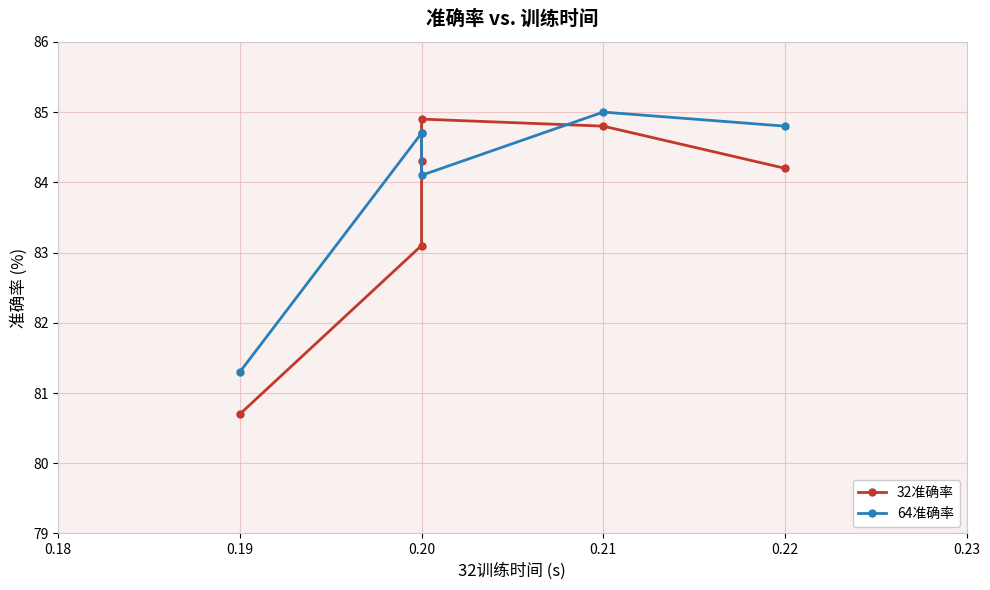

How many times do 32准确率 and 64准确率 cross each other?

2